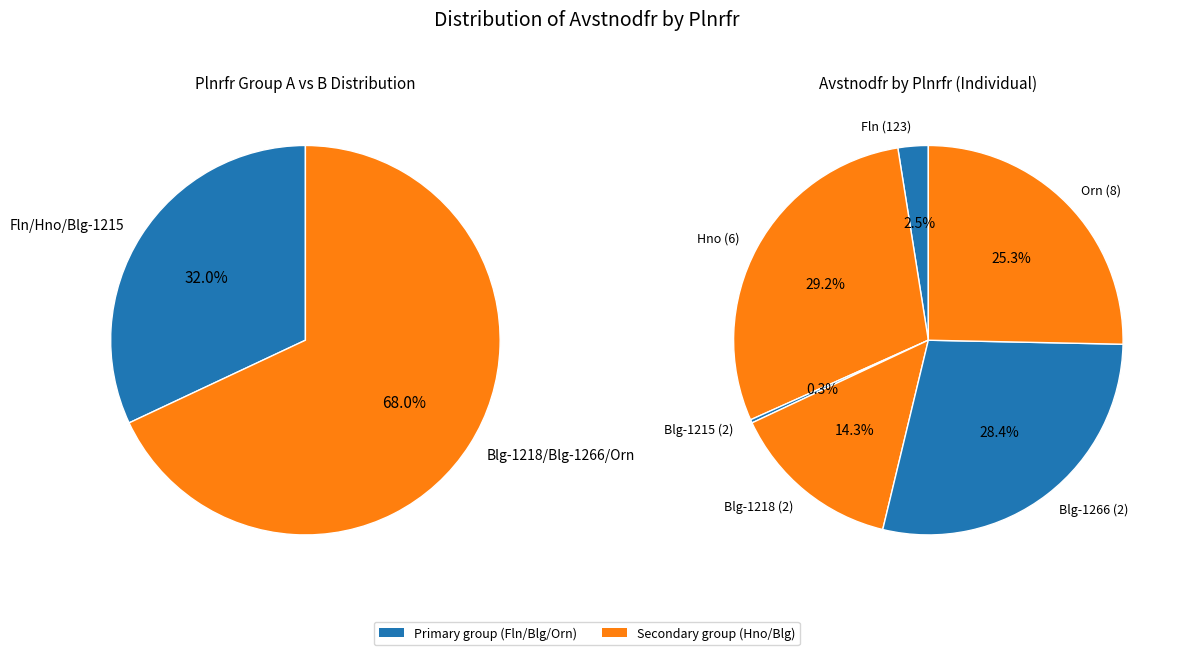

Rank the categories by value from highest to lowest.

6, 2, 8, 2, 123, 2